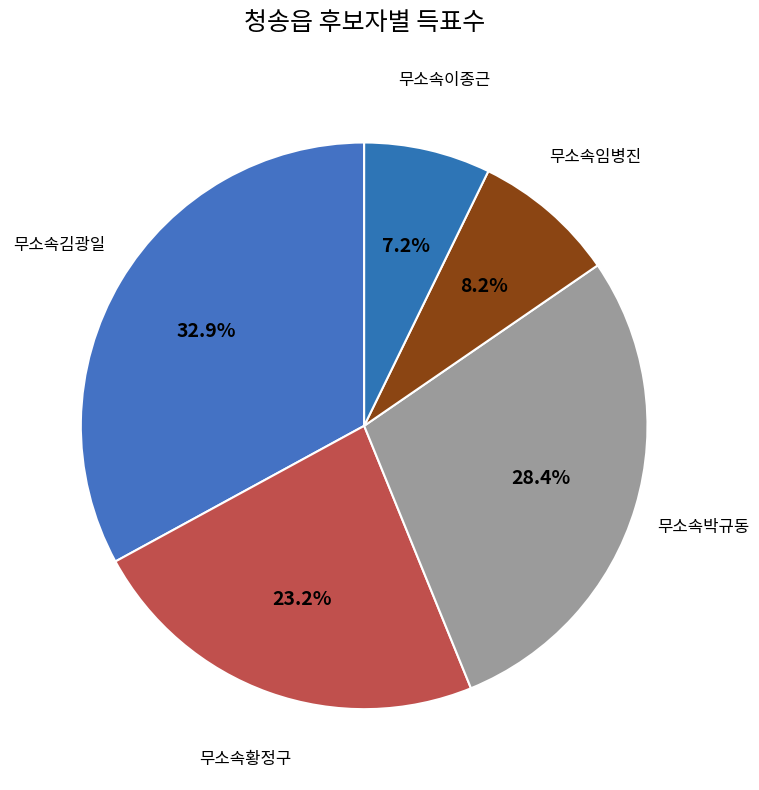

What is the smallest slice in the pie chart?

무소속이종근